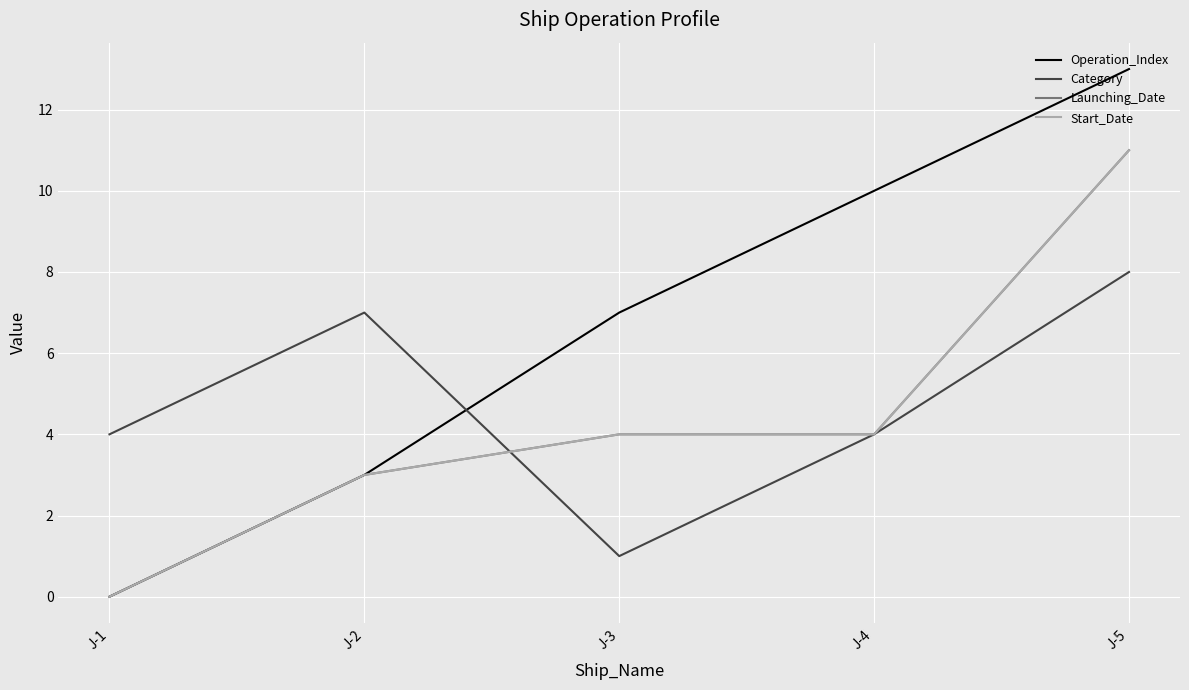

Does the chart display data point markers on the line(s)?

No